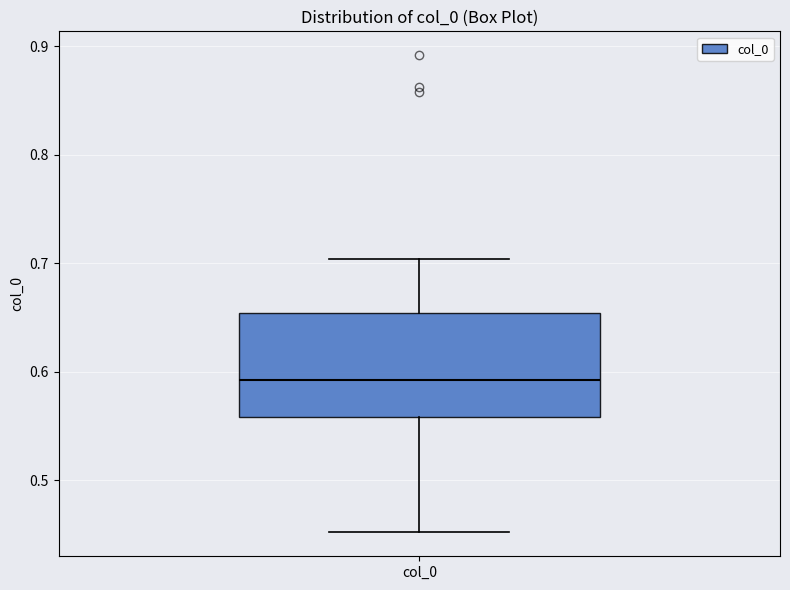

Read this box plot against the y-axis: the position of the median line, the range covered by the box, and the ends of both whiskers. The values are not printed on the chart, so give them approximately, as read against the axis.

median 0.59, box 0.56 to 0.65, whiskers 0.45 to 0.70